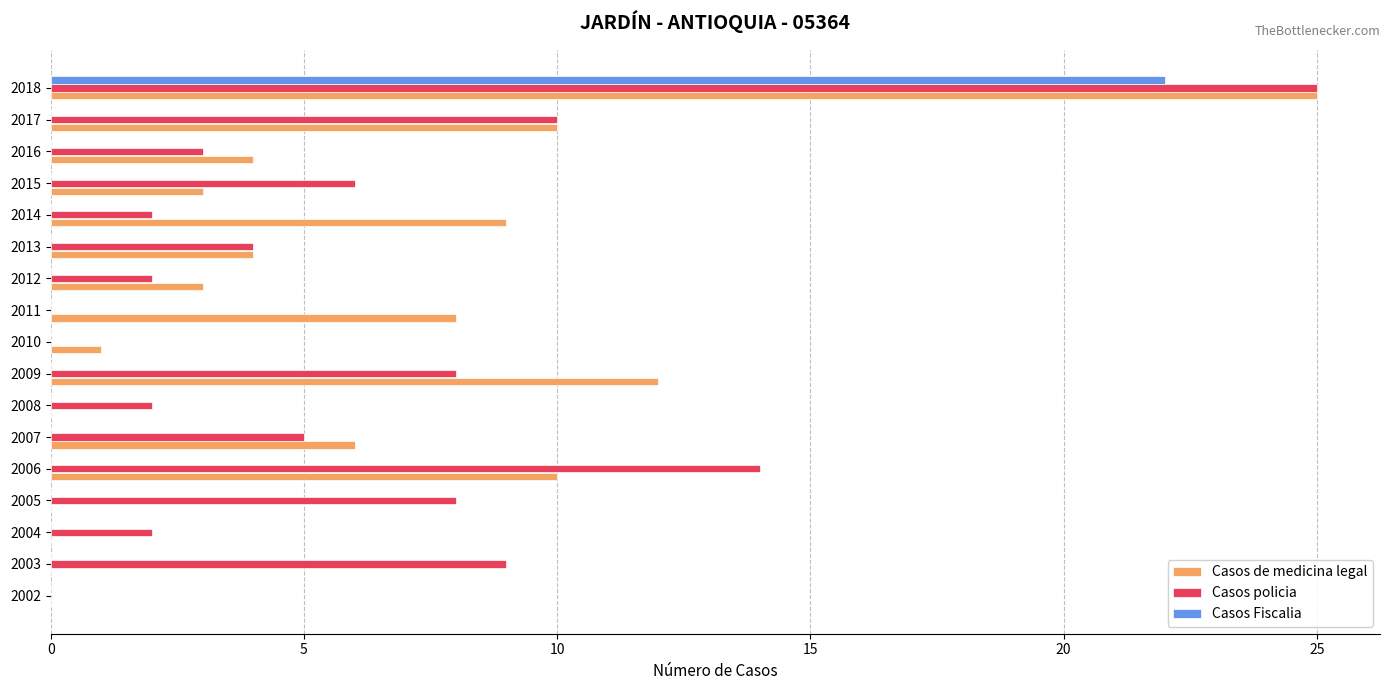

What is the maximum value for Casos policia?

25